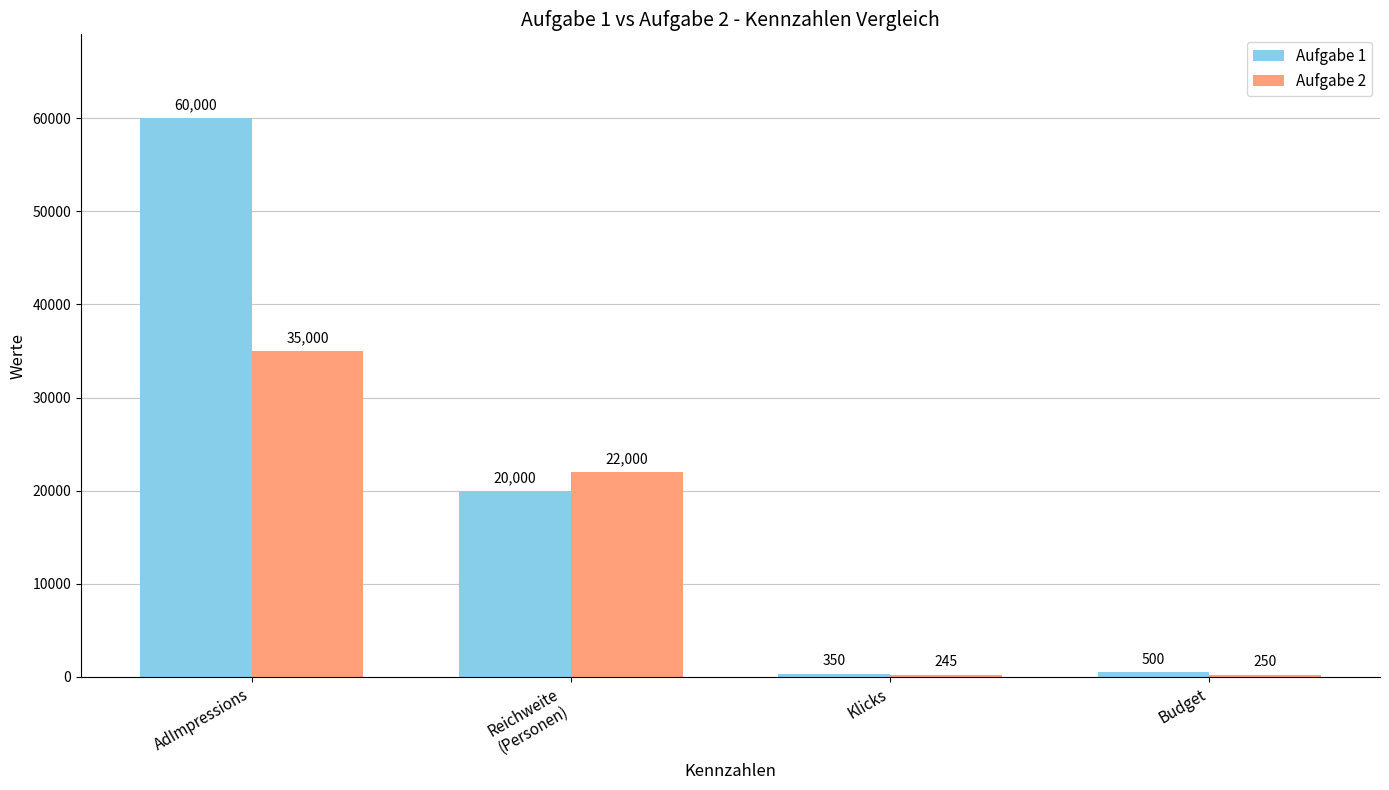

What is the difference between the Aufgabe 2 values at Klicks and AdImpressions?

34755